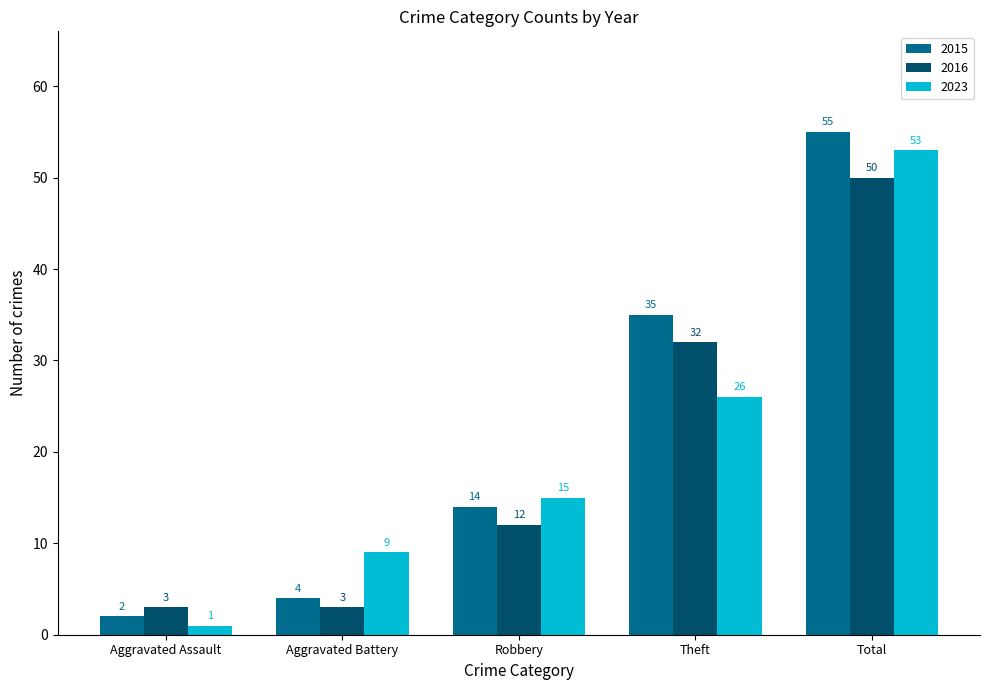

Which label corresponds to the largest value in the chart?

Total